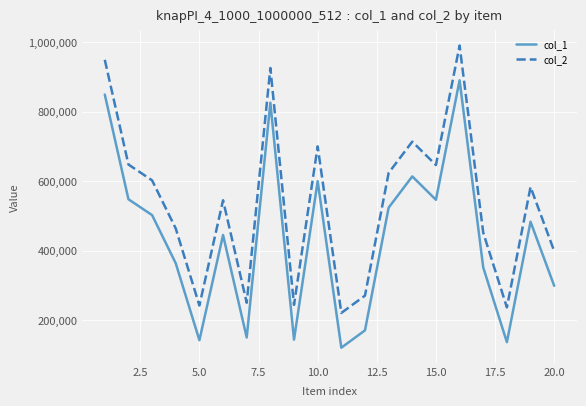

How many interior local valleys does the col_1 series have?

6